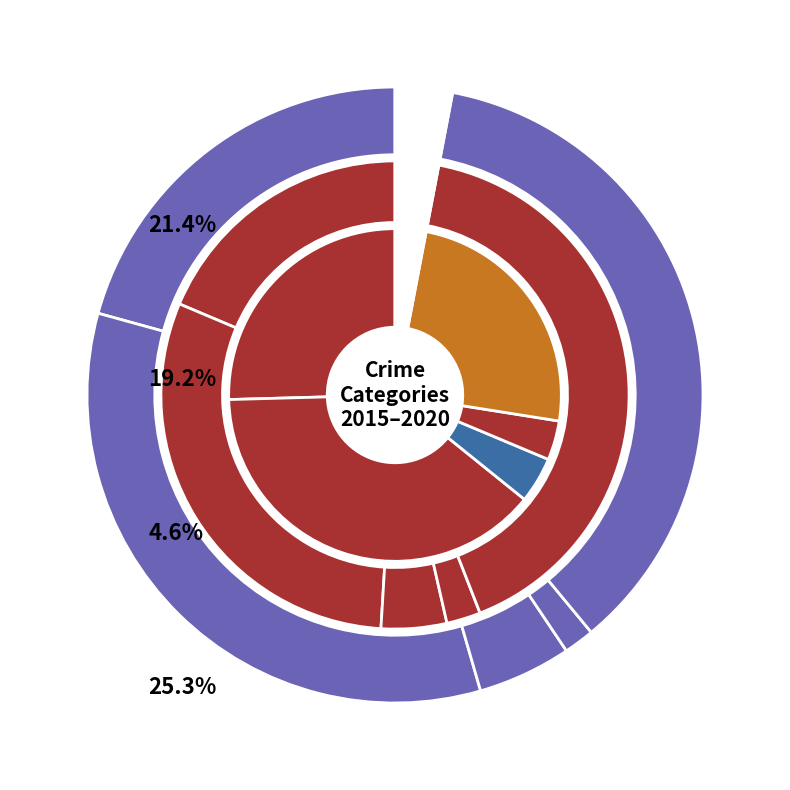

The values_2016 slice represents 41% of the pie. True or false?

False